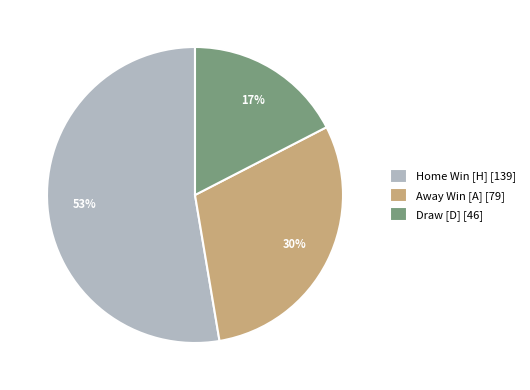

Rank the categories by value from lowest to highest.

Draw [D] [46], Away Win [A] [79], Home Win [H] [139]